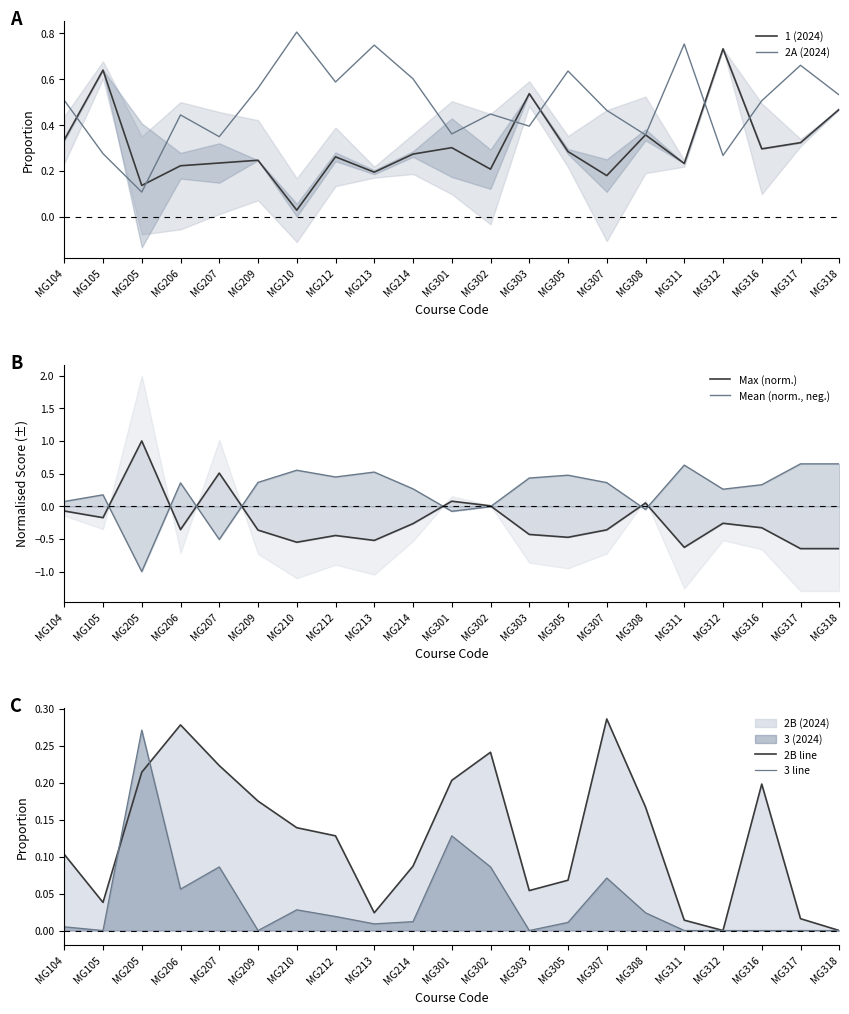

What is the smallest value displayed?

-1.0